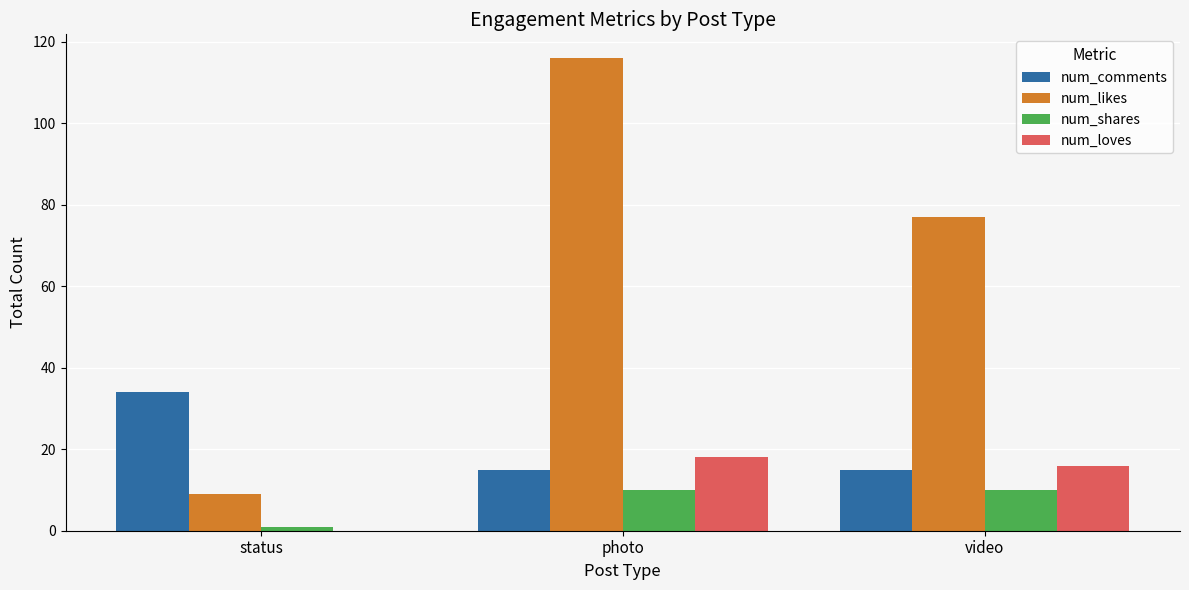

Reading right to left, transcribe all the data shown in this chart.

num_comments: video=15	photo=15	status=34
num_likes: video=77	photo=116	status=9
num_shares: video=10	photo=10	status=1
num_loves: video=16	photo=18	status=0